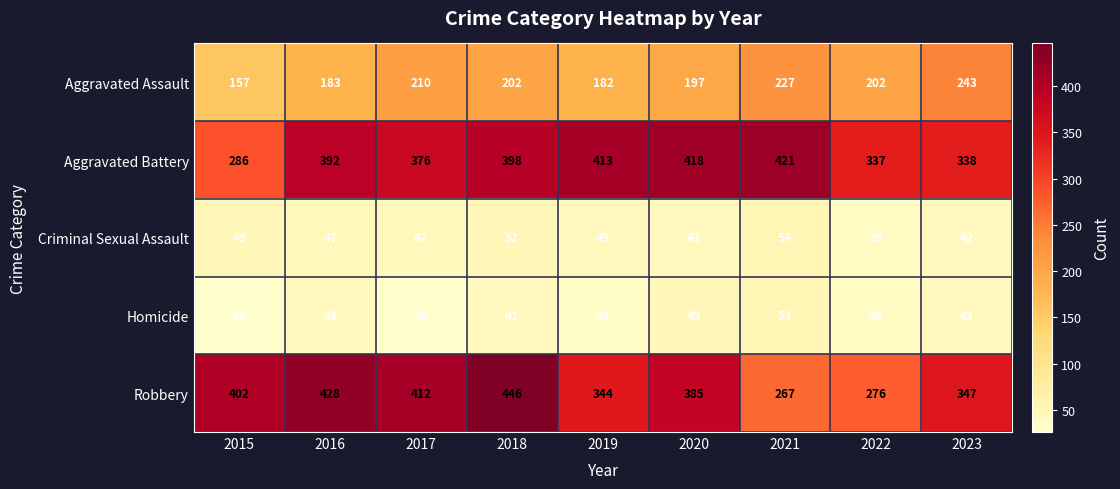

Read the Criminal Sexual Assault value at 2023.

42